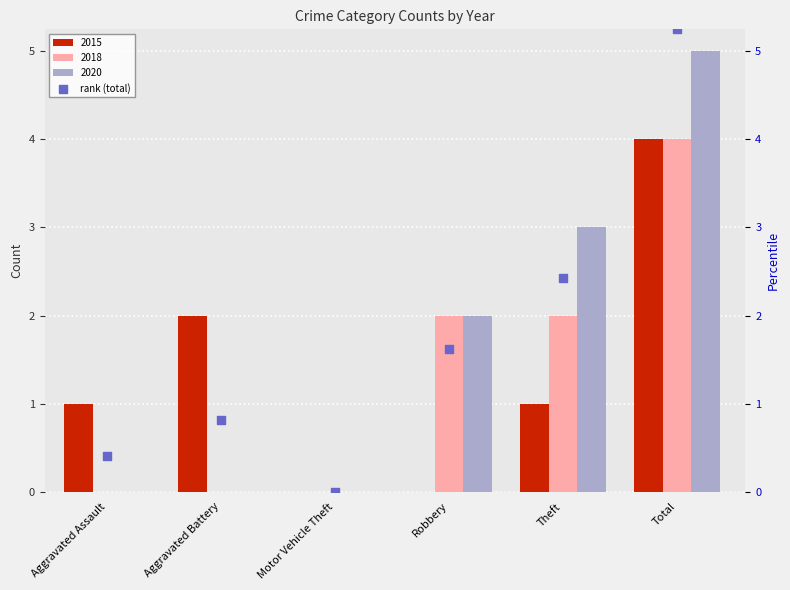

What is the sum of the 2020 values at Motor Vehicle Theft and Theft?

3